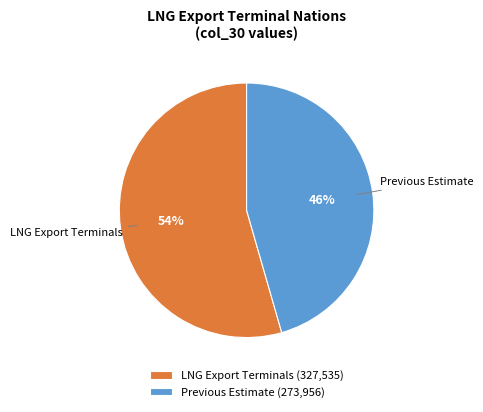

To the nearest percent, what is the combined percentage of LNG Export Terminals (327,535) and Previous Estimate (273,956)?

100%